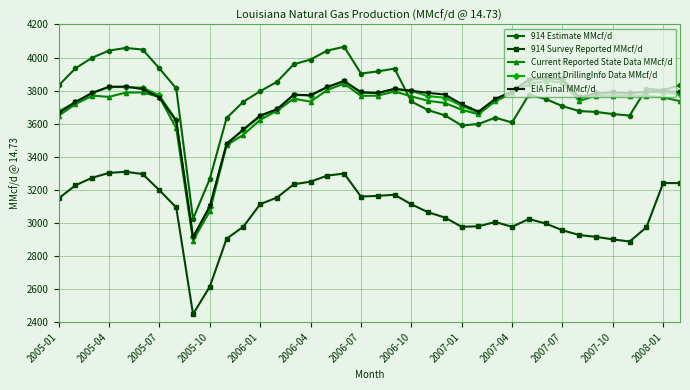

How many distinct data groups are displayed?

5